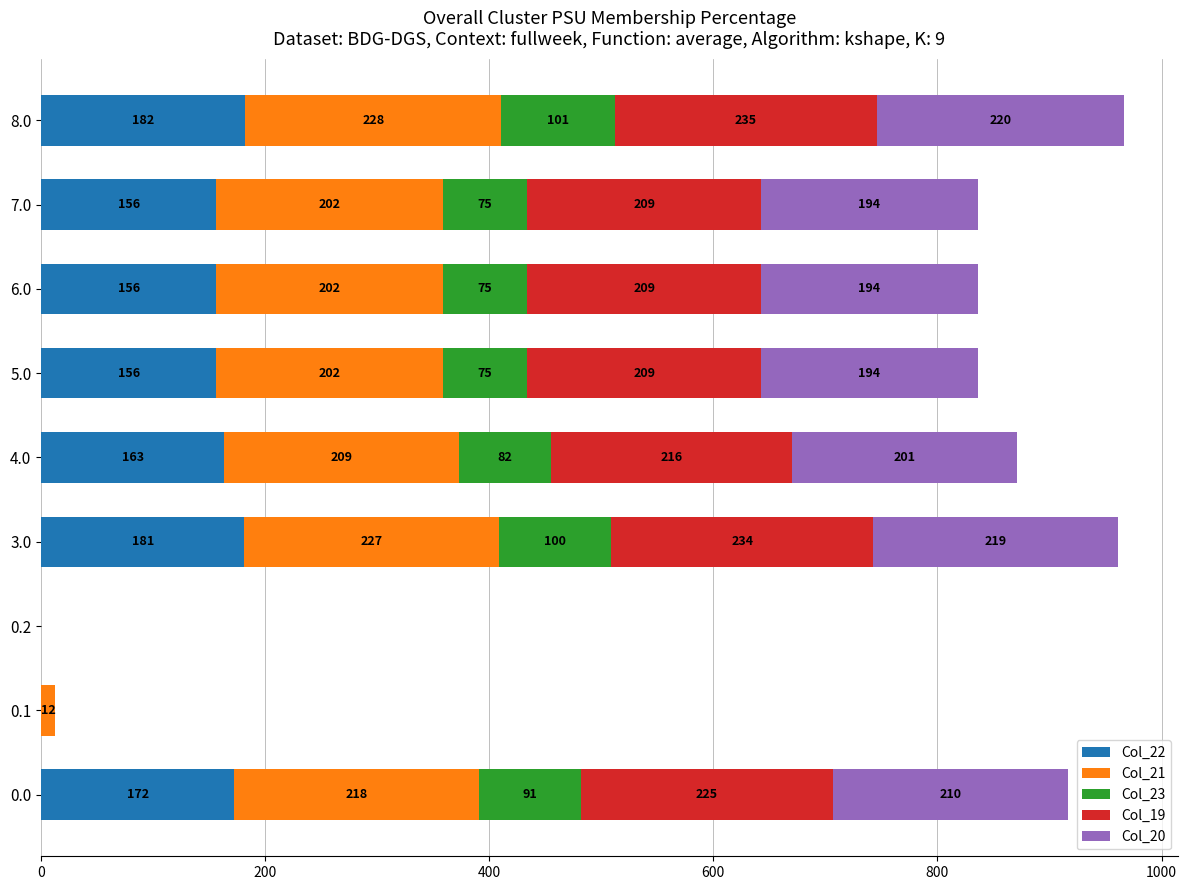

At which category is the sum across all series the highest?

8.0